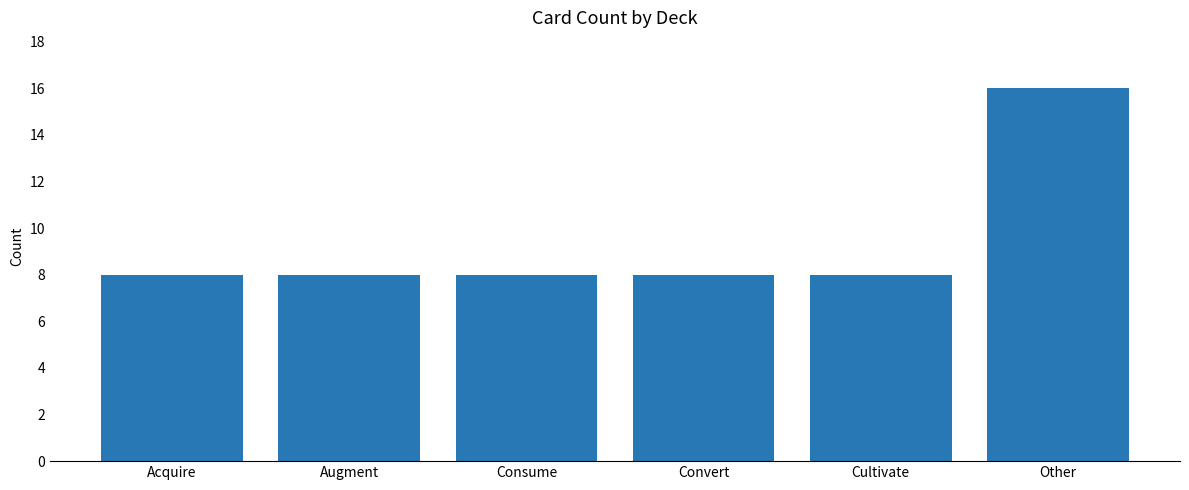

Which label corresponds to the largest value in the chart?

Other